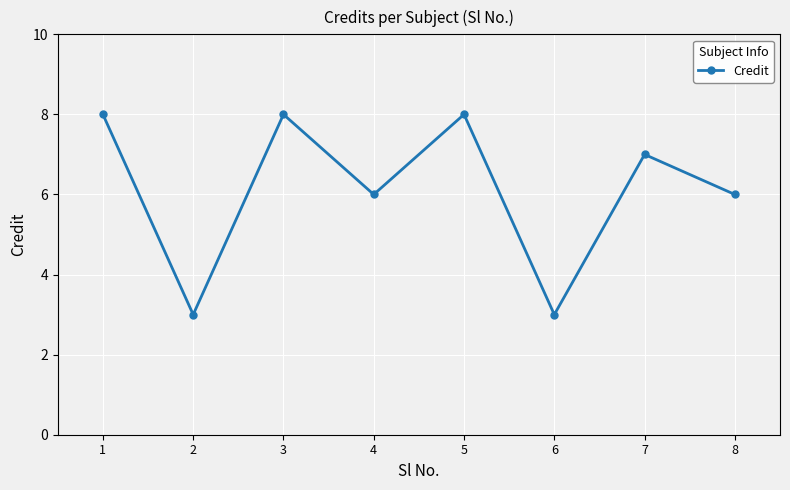

True or false: the data has more than 2 interior local peaks.

True